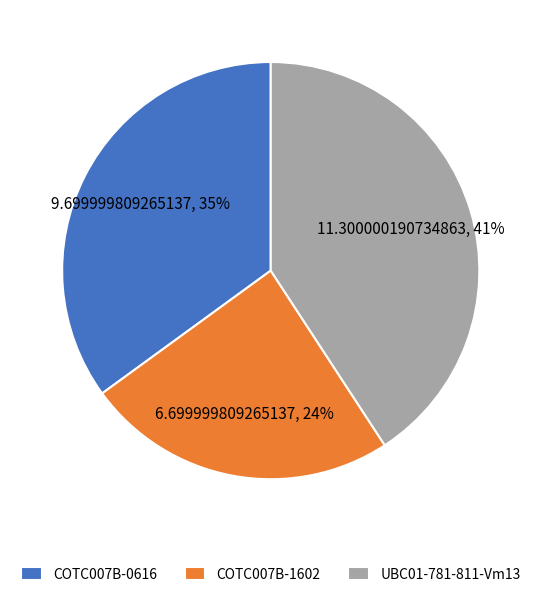

Do UBC01-781-811-Vm13 and COTC007B-1602 together represent more than half of the pie?

Yes